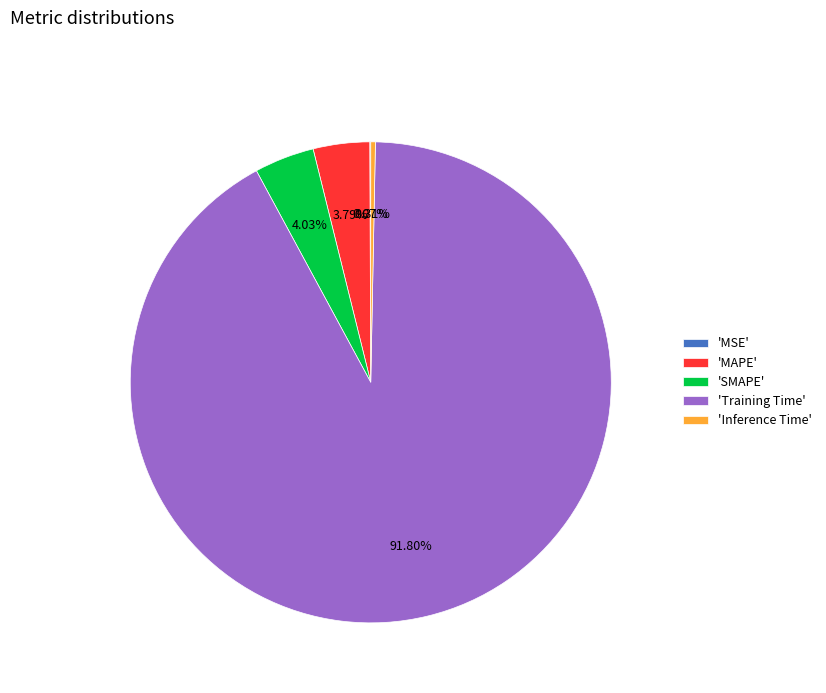

Which slice represents more than half of the pie?

'Training Time'